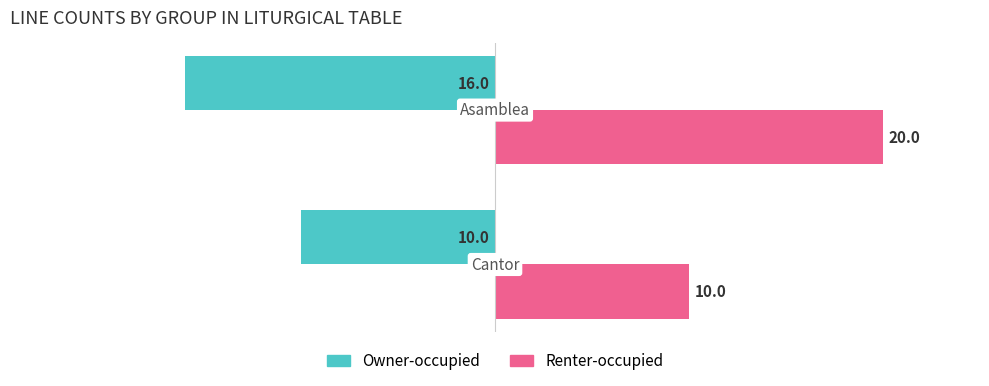

What is the lowest value of the Owner-occupied series?

-16